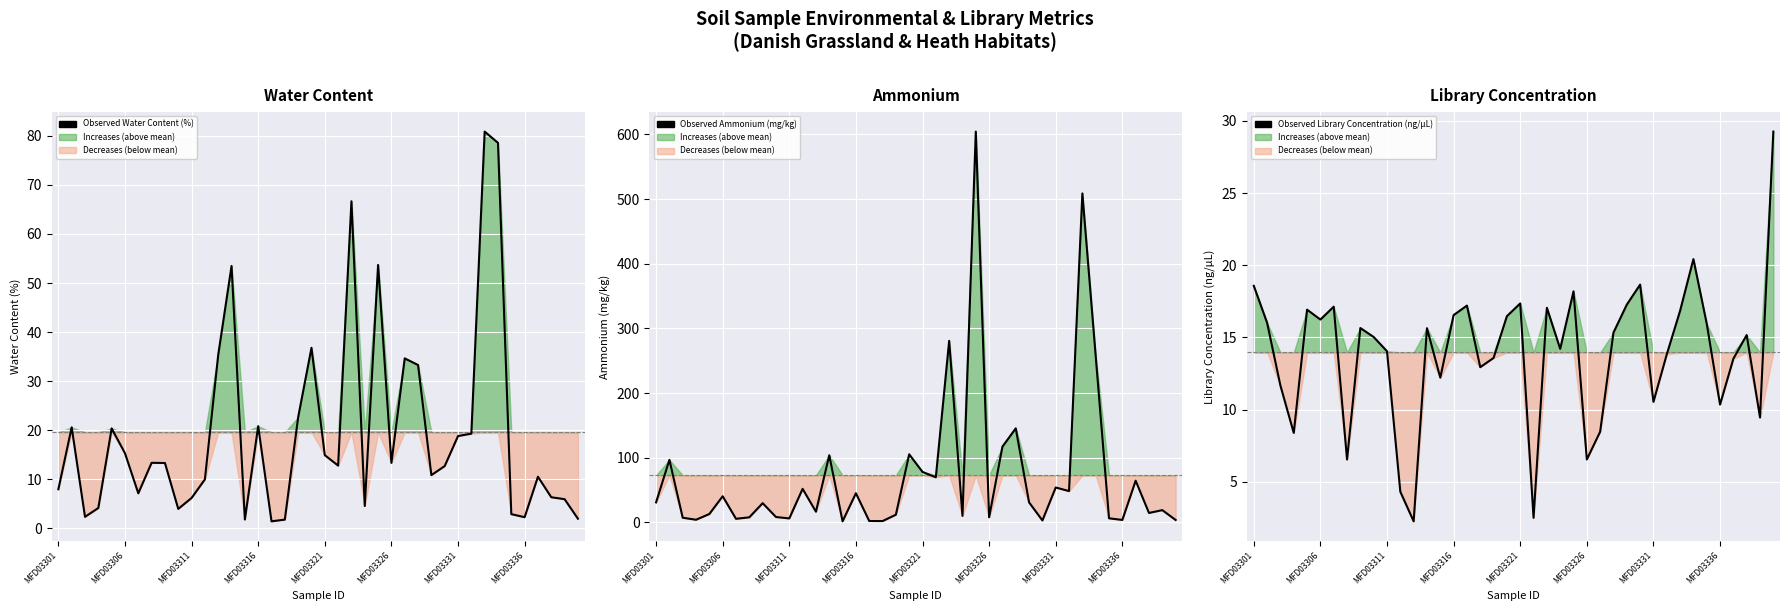

Rank the series at MFD03311 from highest to lowest value.

Observed Library Concentration (ng/µL), Observed Water Content (%), Observed Ammonium (mg/kg)